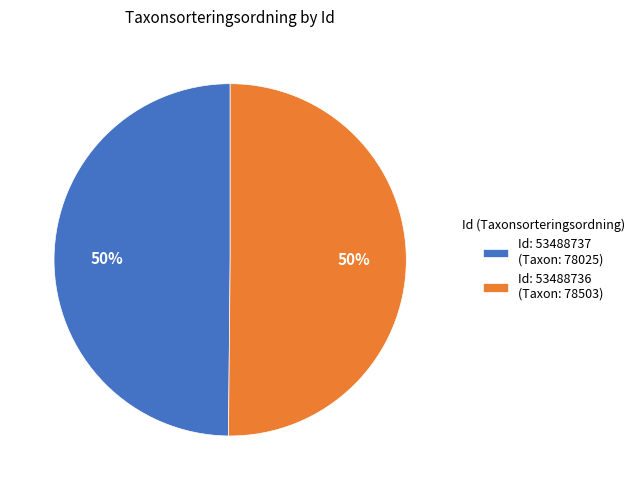

True or false: Id: 53488737 (Taxon: 78025) accounts for 38% of the total.

False